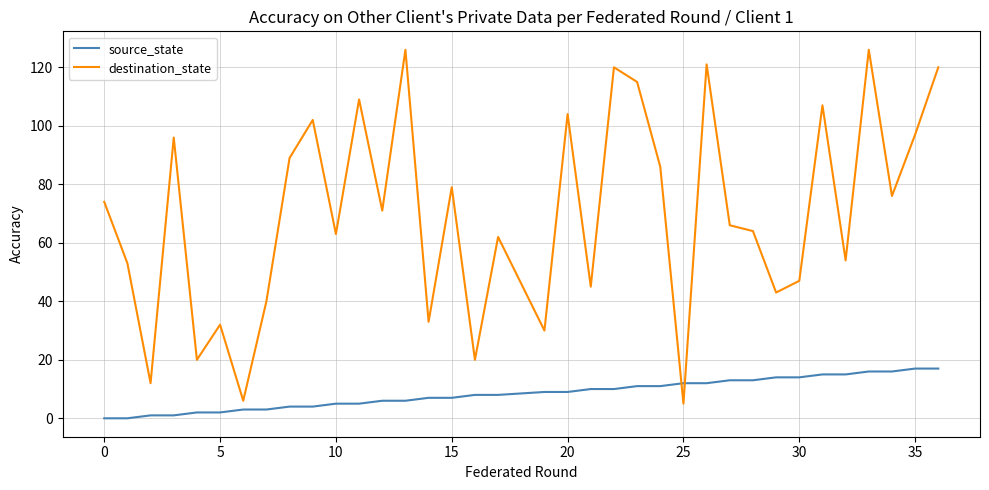

Which series has the largest range (max minus min)?

destination_state